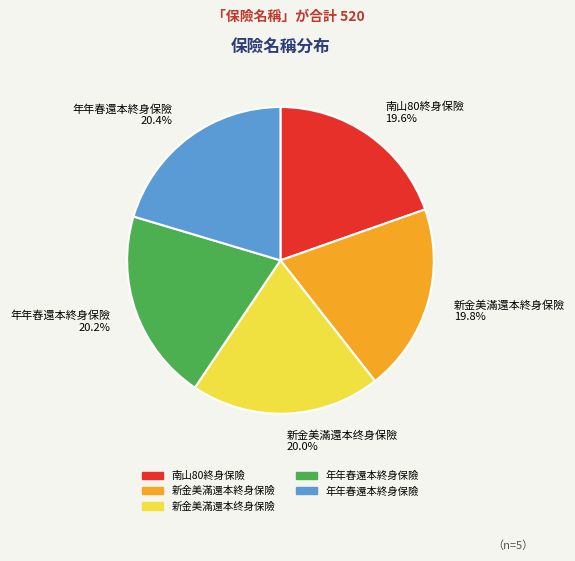

Count the number of slices in the pie.

5